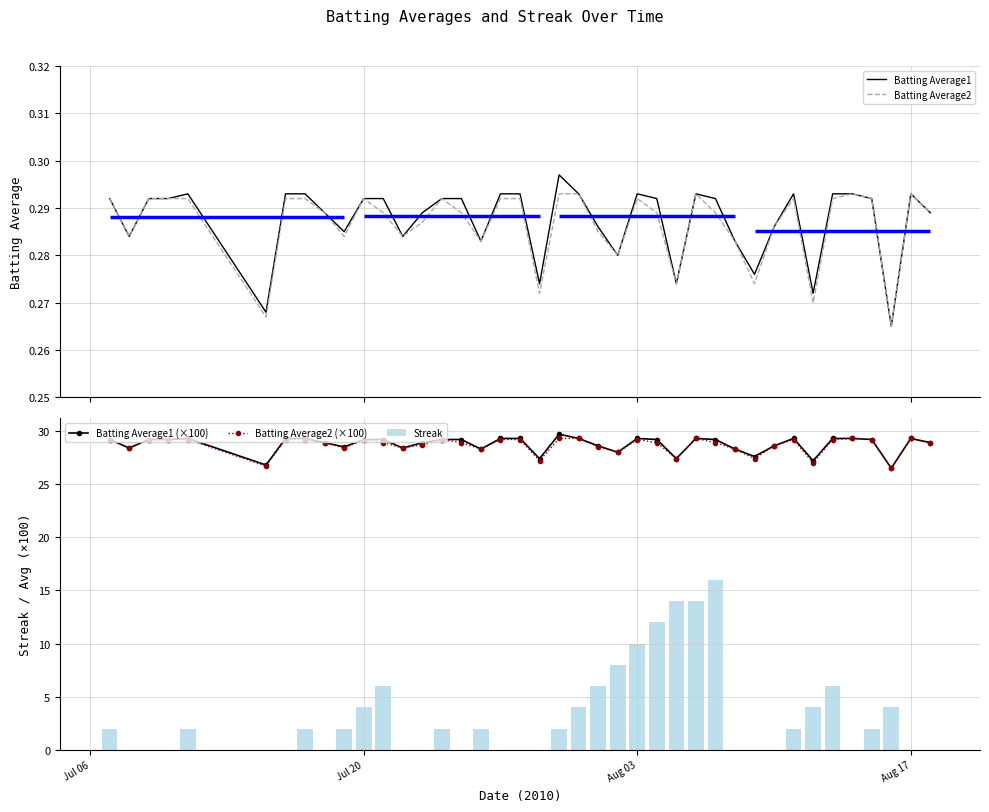

True or false: Batting Average2 (×100) has more than 0 interior local peaks.

True